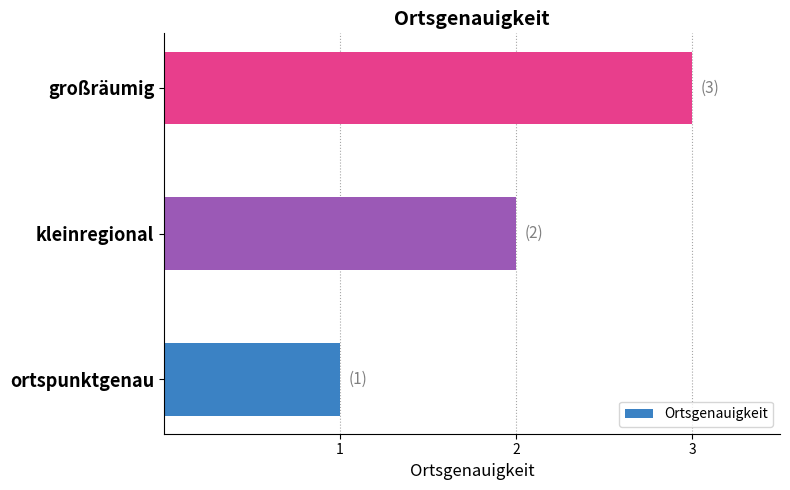

List the labels in order of value, largest first.

großräumig, kleinregional, ortspunktgenau